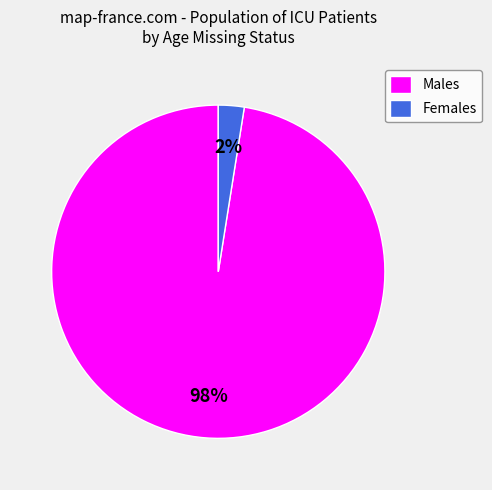

What is the smallest slice in the pie chart?

Females